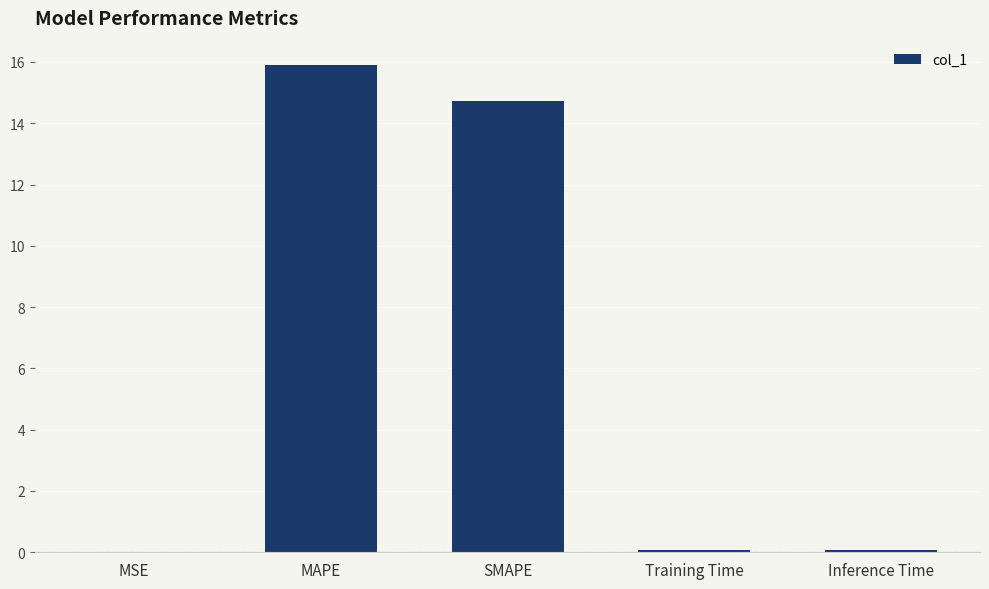

What is the sum of the values at SMAPE and Training Time?

14.8